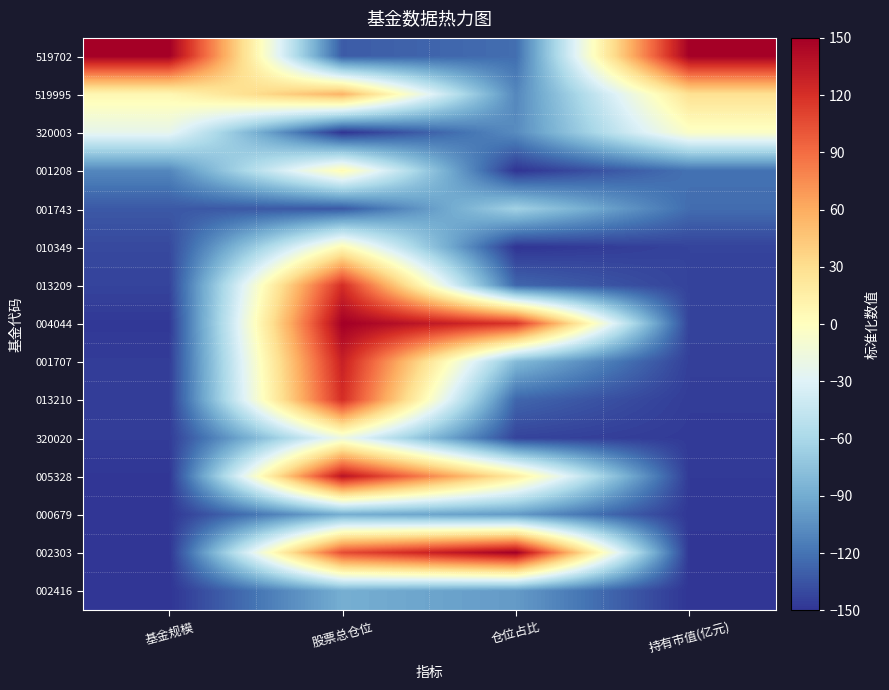

What is the minimum value shown in the chart?

-150.0